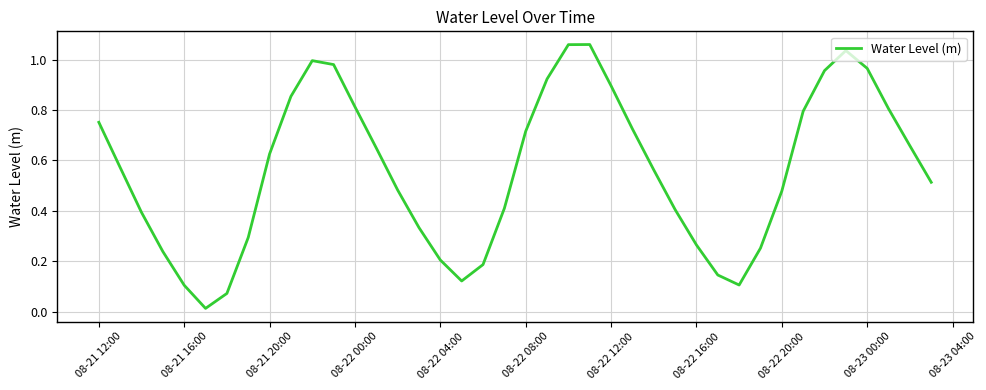

Does the chart display data point markers on the line(s)?

No